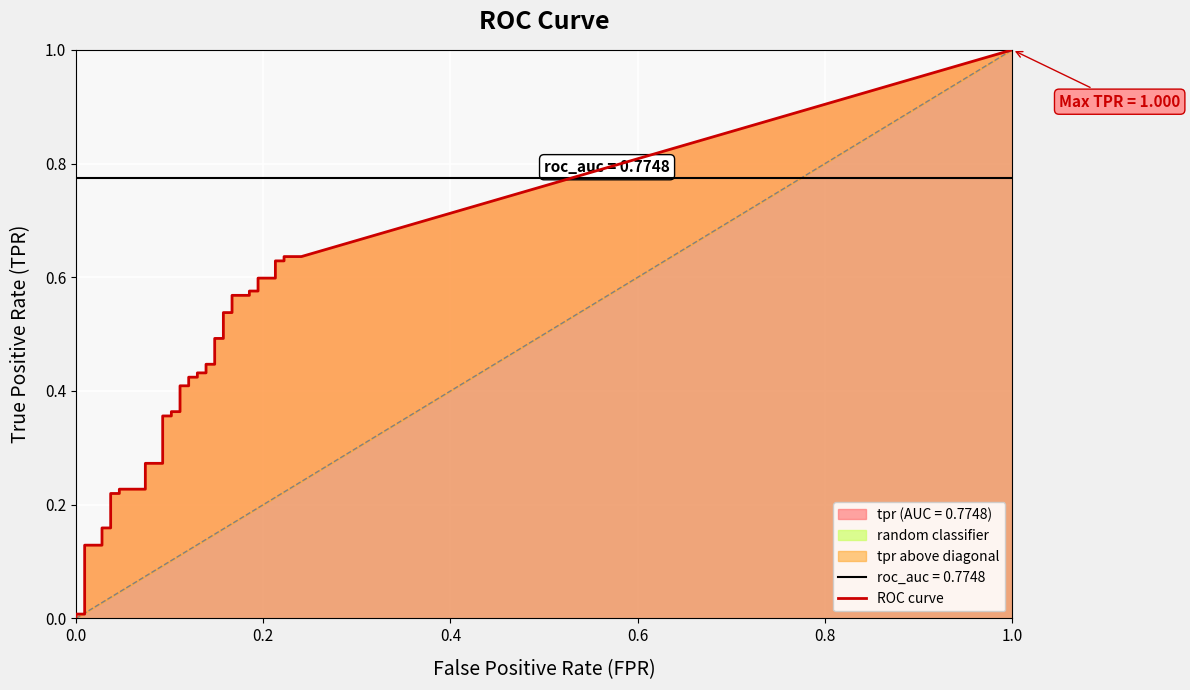

What is the average value of the fpr series?

0.1